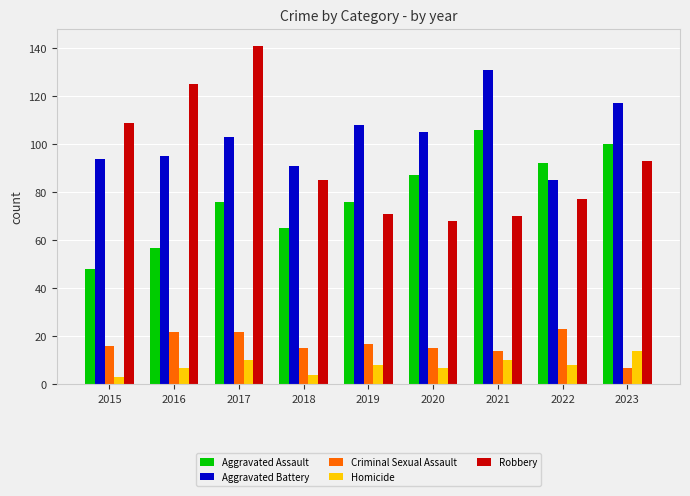

Where is Aggravated Battery nearest to the value 108?

2019